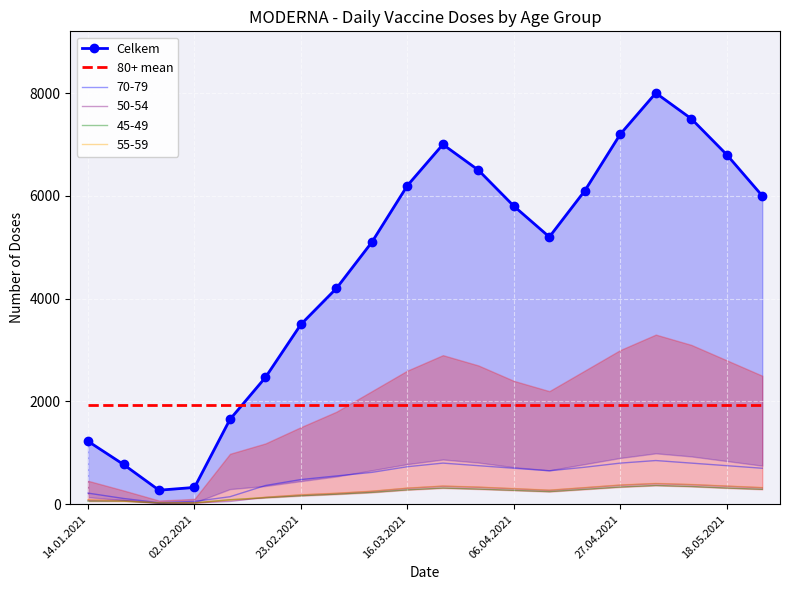

True or false: 80+ mean and 70-79 intersect in this chart.

False